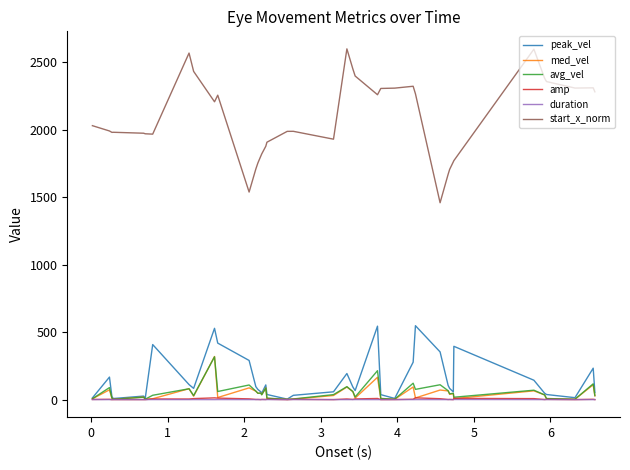

In peak_vel, how many points are higher than both neighbors (excluding endpoints)?

10